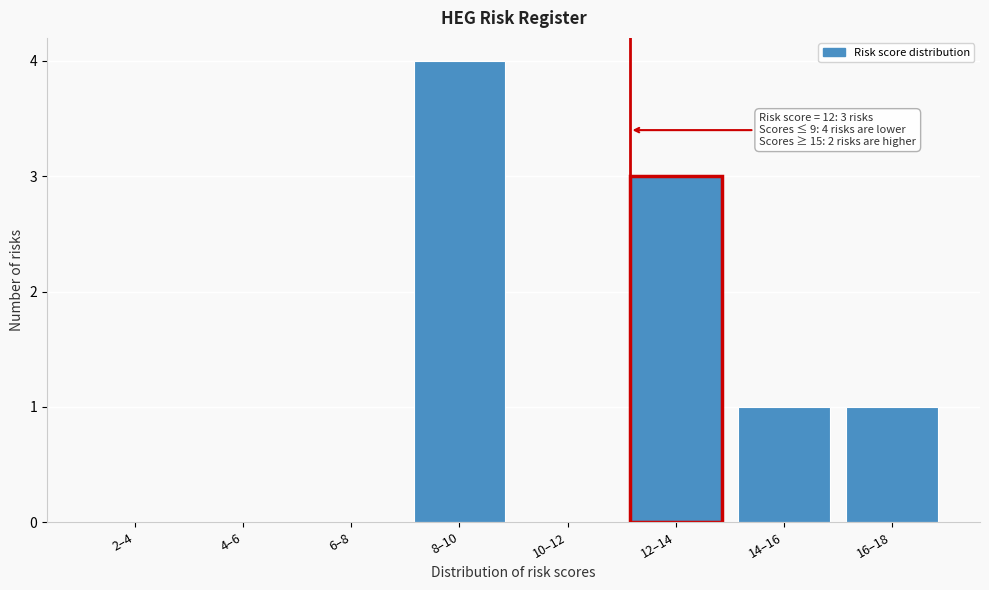

Reading right to left, what are all the values shown in this chart?

16–18=1	14–16=1	12–14=3	10–12=0	8–10=4	6–8=0	4–6=0	2–4=0